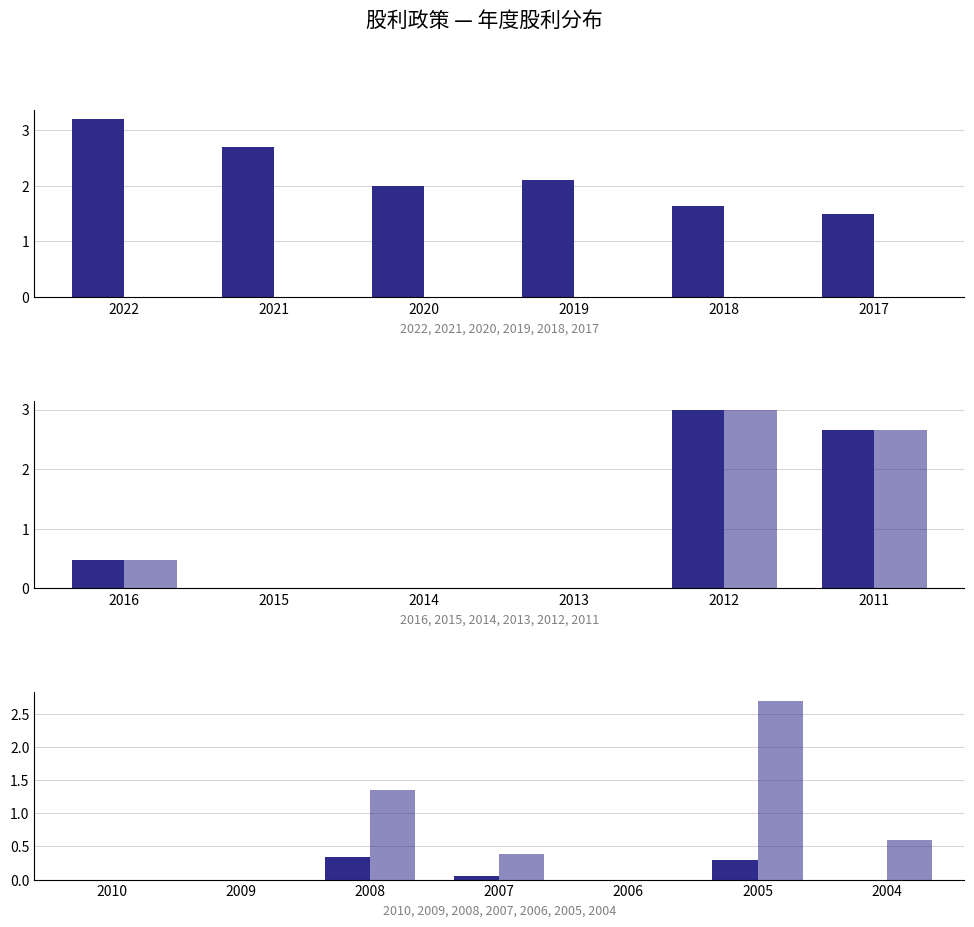

Does the chart contain any negative values?

No